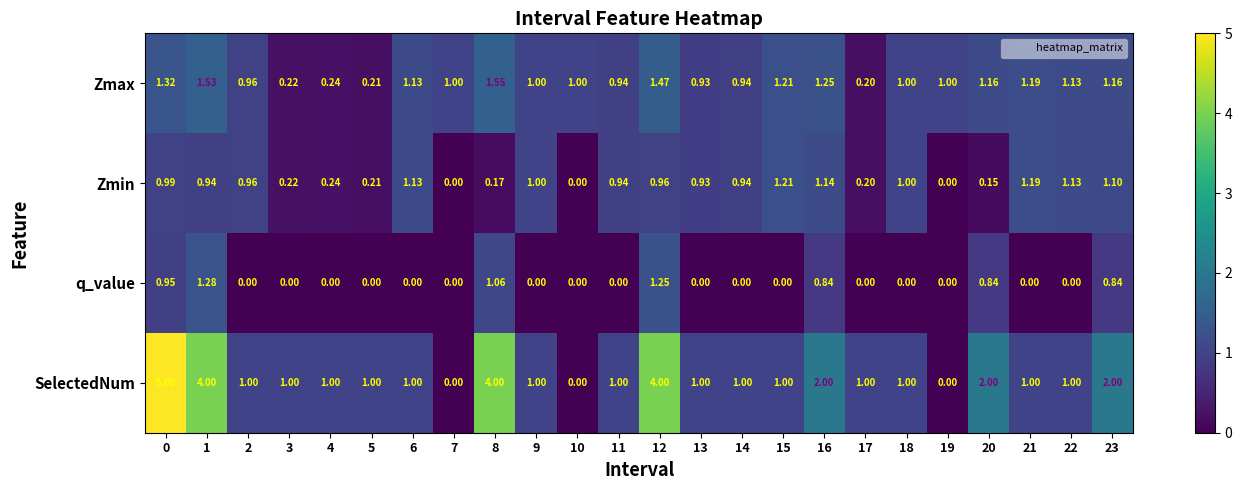

List the series in order of their peak value, highest first.

SelectedNum, Zmax, q_value, Zmin